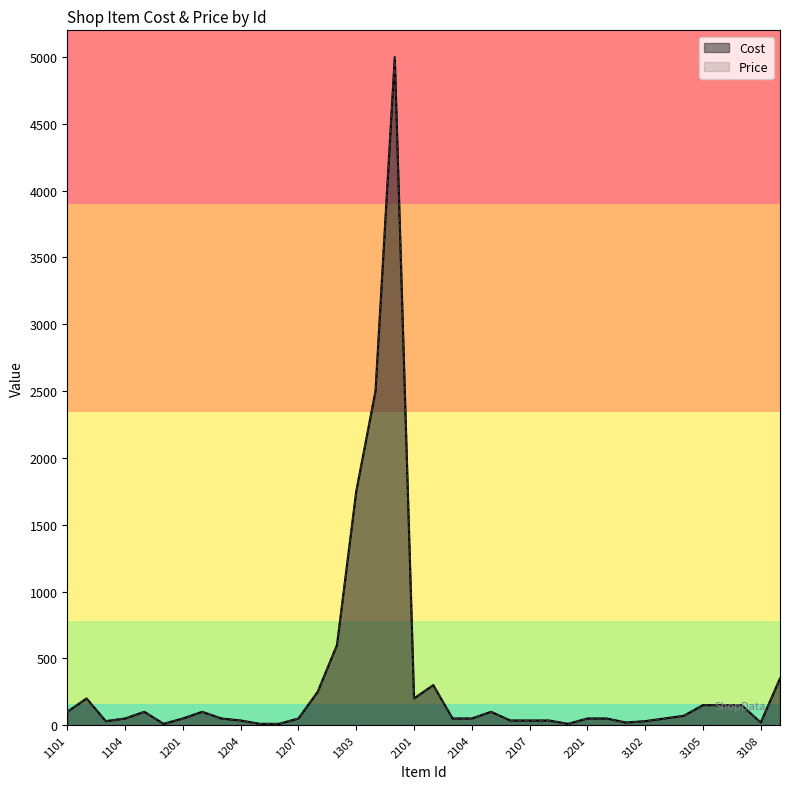

Rank the series by their maximum value, from highest to lowest.

Cost, Price